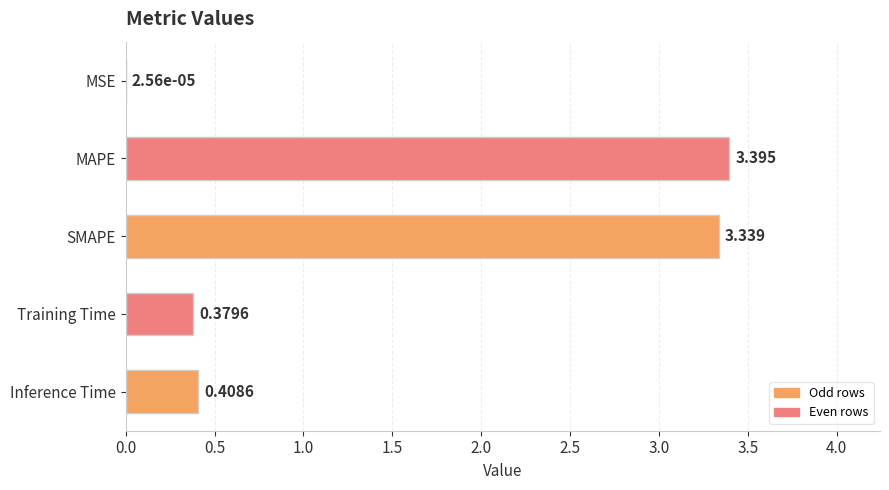

What is the maximum value shown in the chart?

3.4